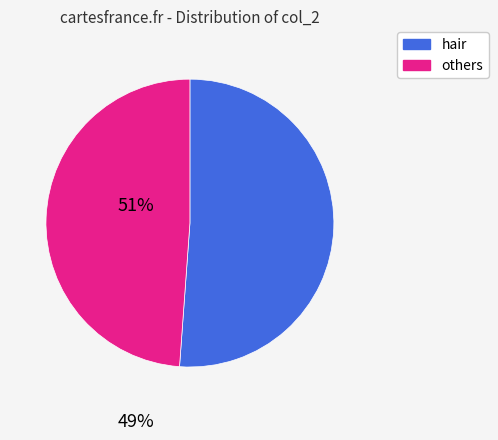

What is the ratio of the value at others to the value at hair?

1.0